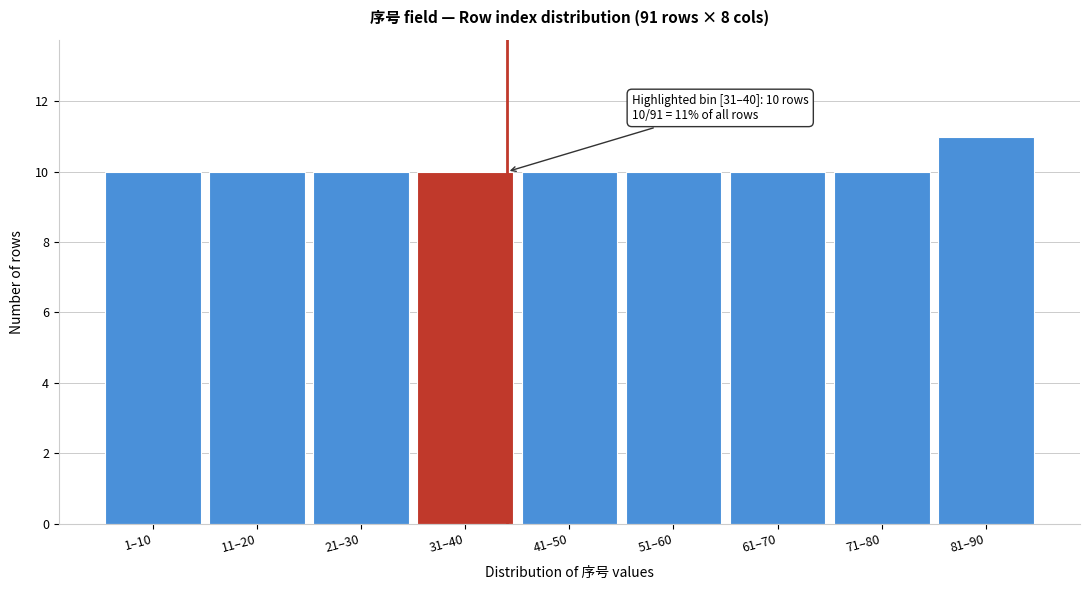

Reading right to left, what are all the values shown in this chart?

81–90=11	71–80=10	61–70=10	51–60=10	41–50=10	31–40=10	21–30=10	11–20=10	1–10=10